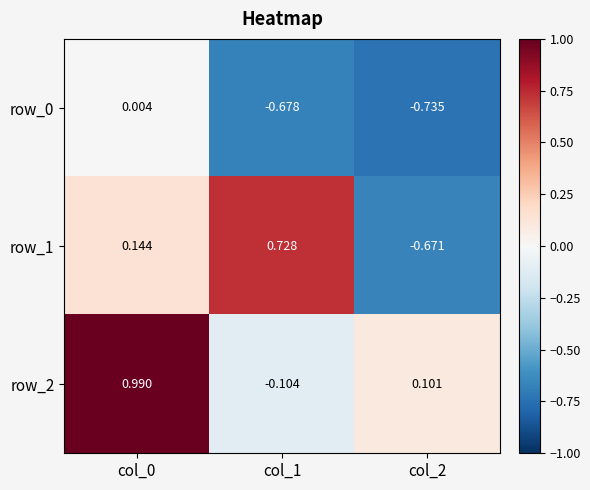

Is the value of row_0 at col_1 greater than the value of row_1 at col_0?

No